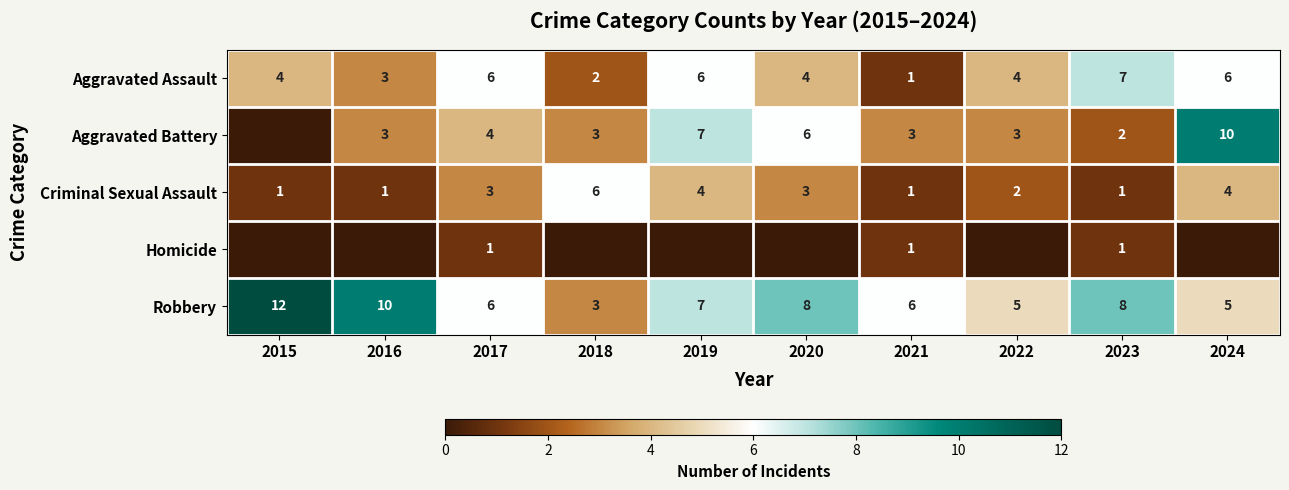

What is the difference between the Robbery values at 2024 and 2019?

2